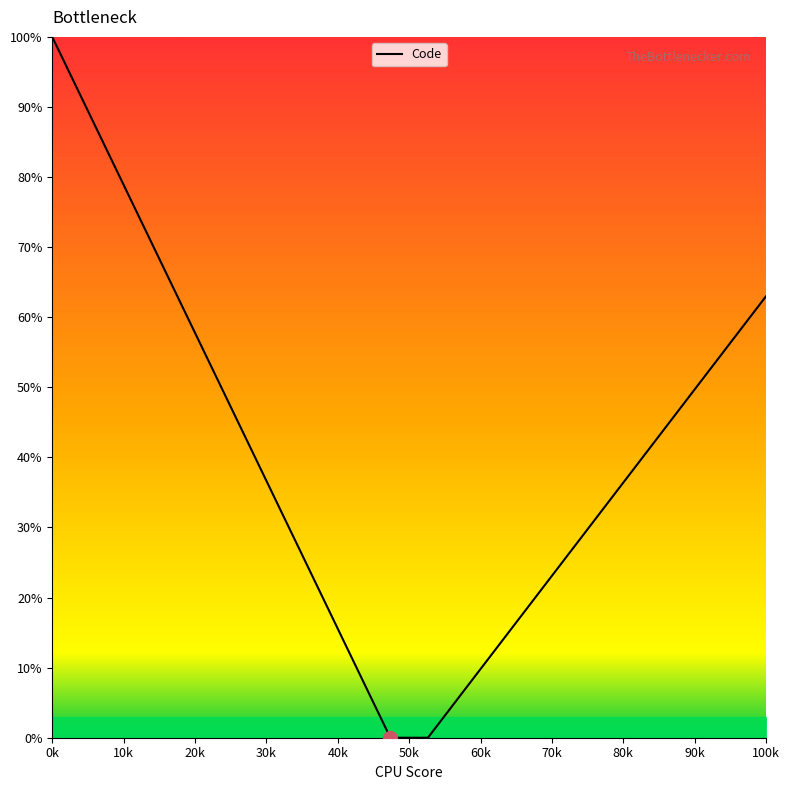

What is the maximum value shown in the chart?

100.0